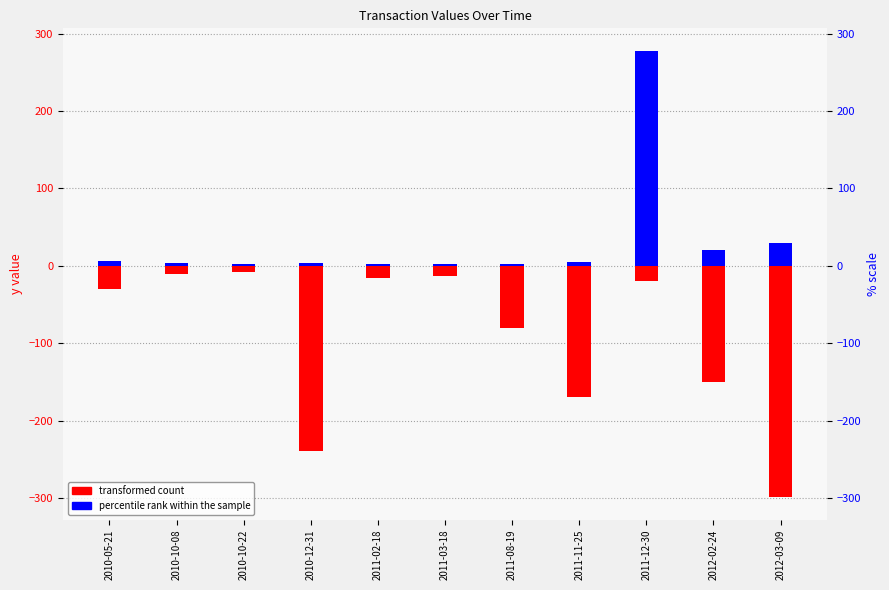

How many data points in transformed count (negative) are above -29?

5